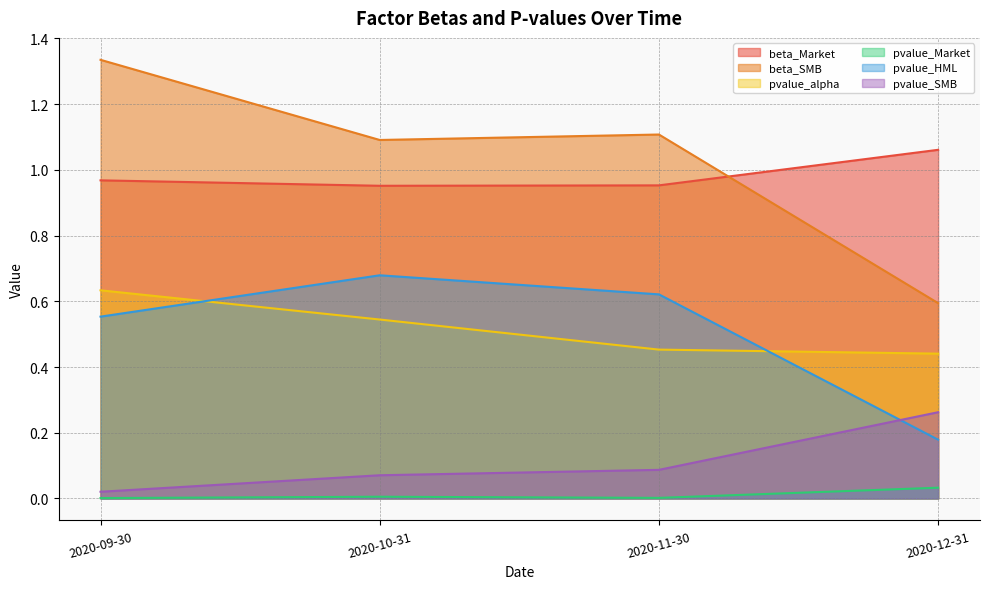

What is the difference between the pvalue_alpha values at 2020-12-31 and 2020-10-31?

0.1